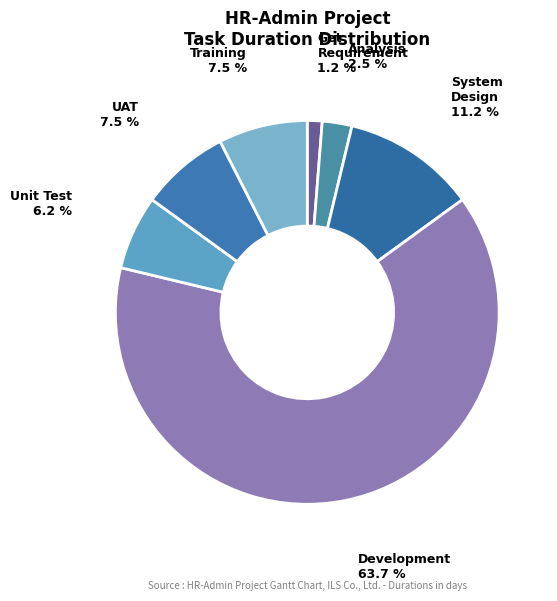

Rank the categories by value from lowest to highest.

1. Get Requirement, 2. Analysis, 5. Unit Test, 6. UAT, 7. Training, 3. System Design, 4. Development